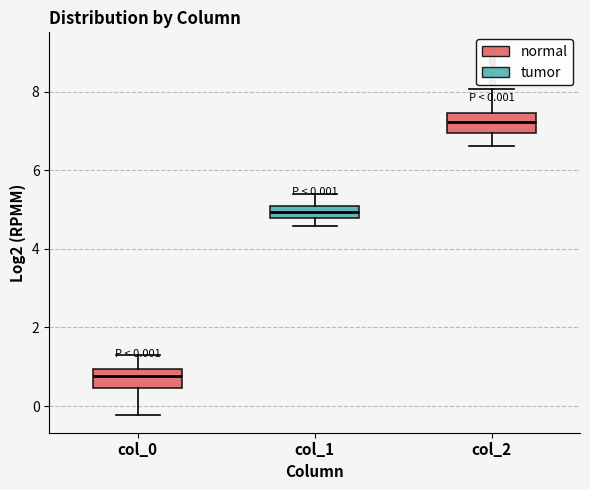

Which box has the highest median line?

col_2